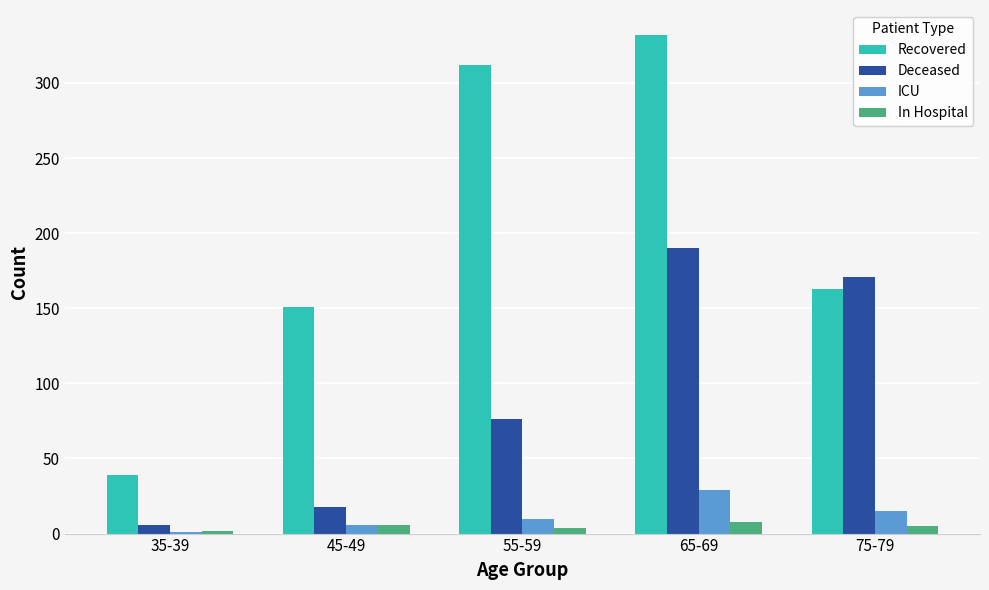

At which category is the sum across all series the highest?

65-69